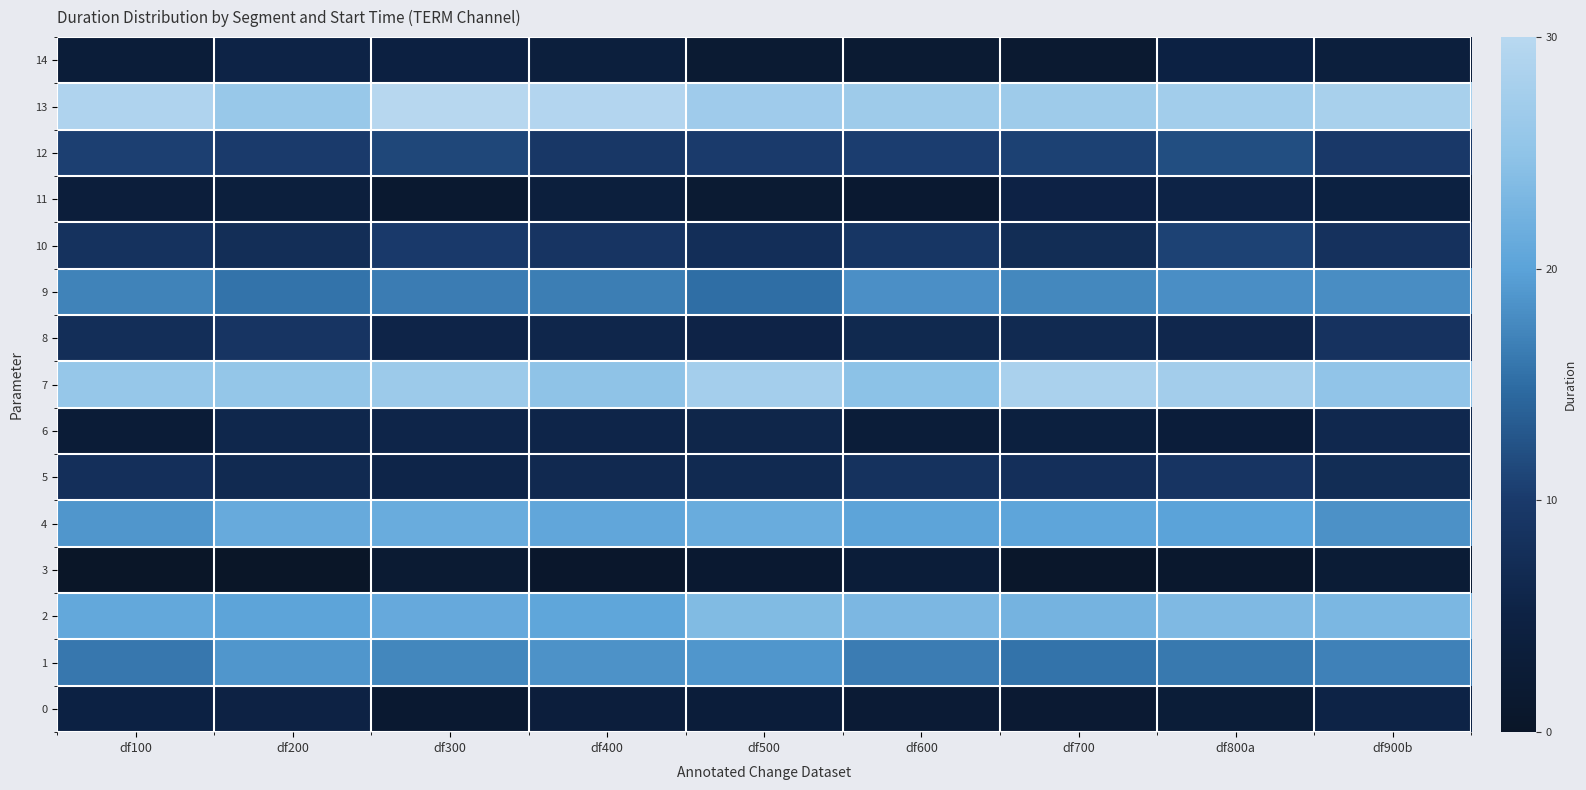

What is the difference between the highest and lowest values at df400?

28.4